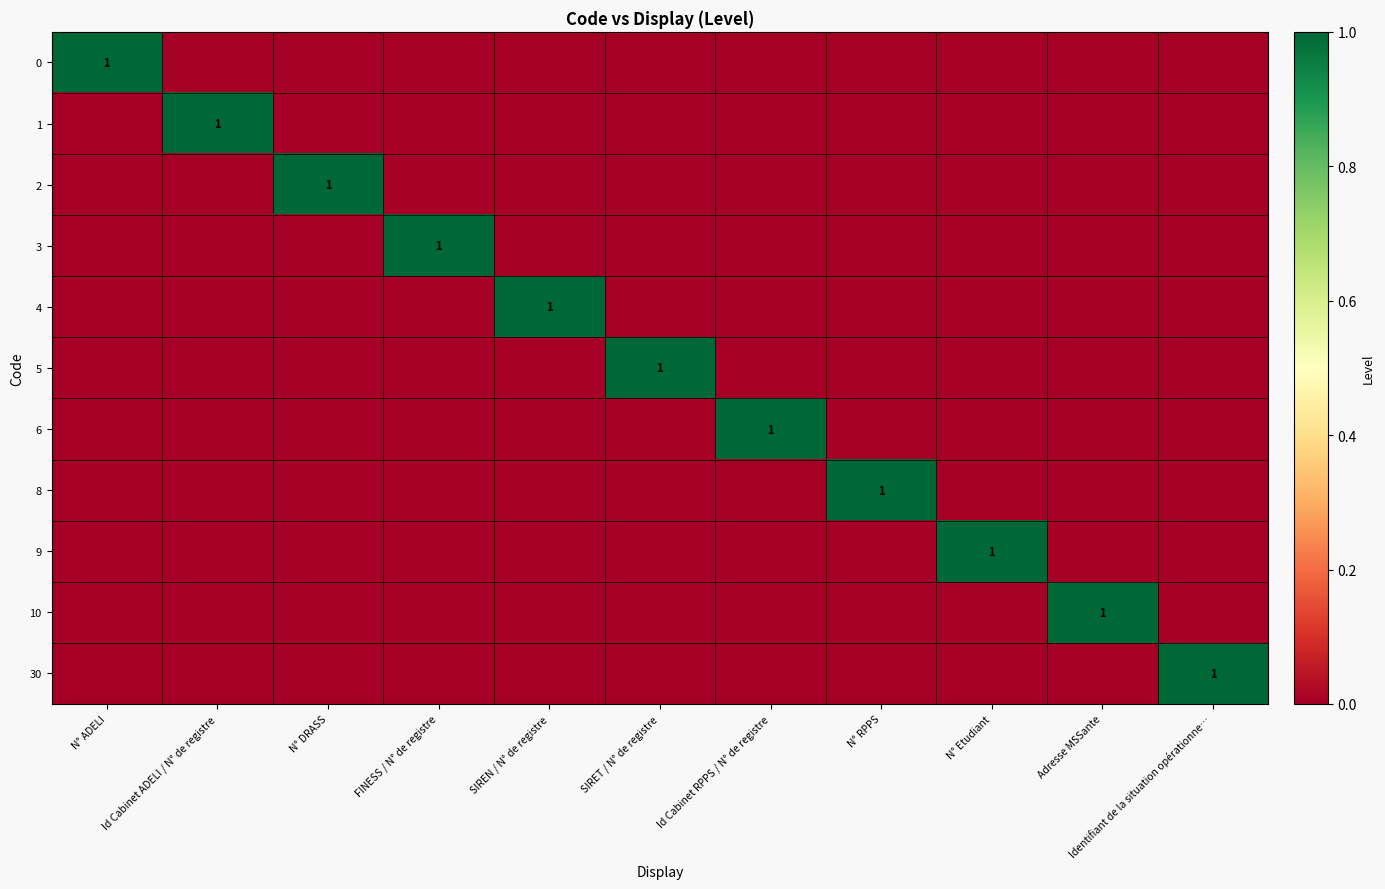

How many distinct data groups are displayed?

11